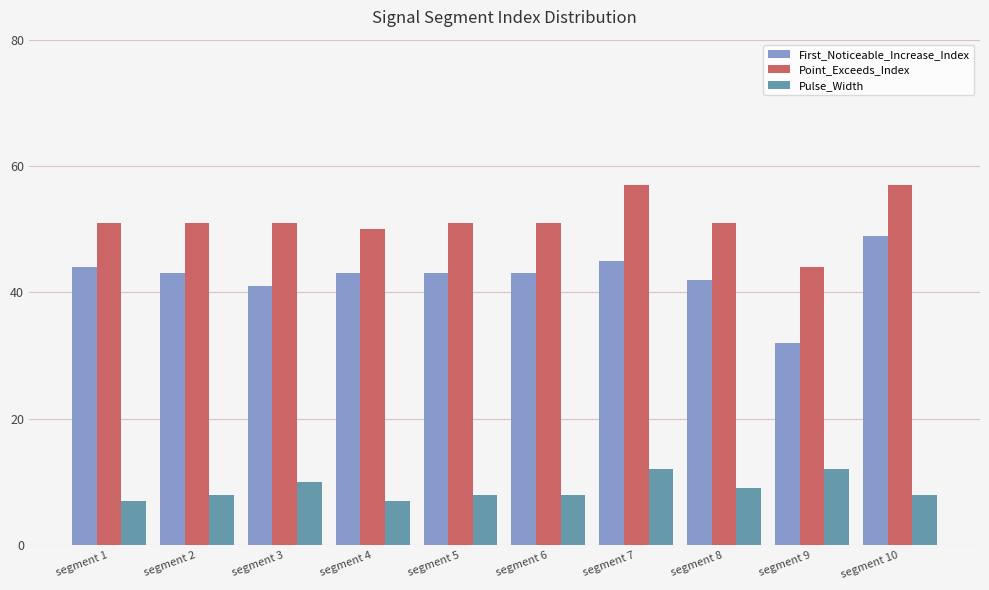

What is the maximum value for First_Noticeable_Increase_Index?

49